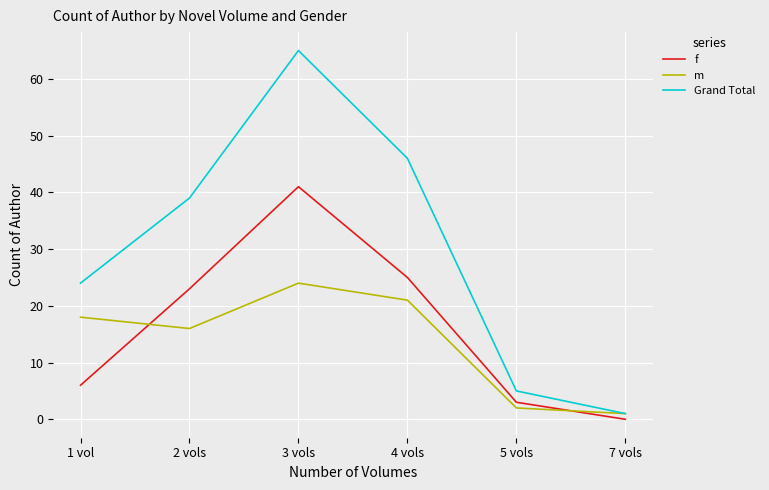

How many categories are shown in the chart?

6